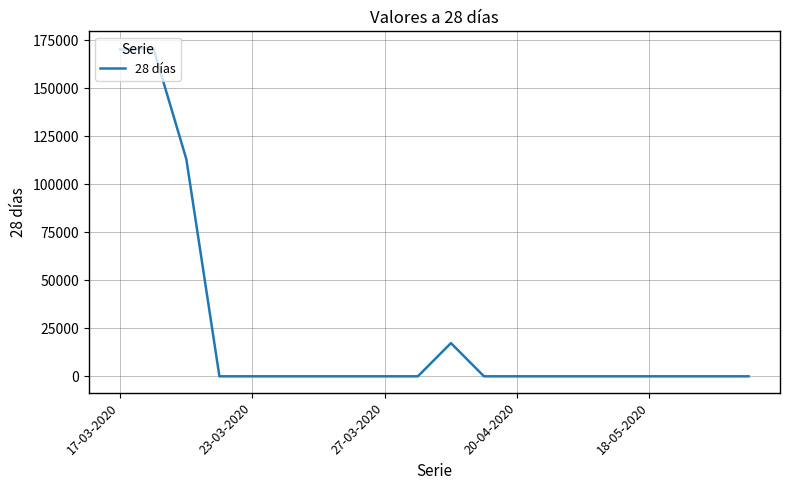

What is the maximum value shown in the chart?

171018